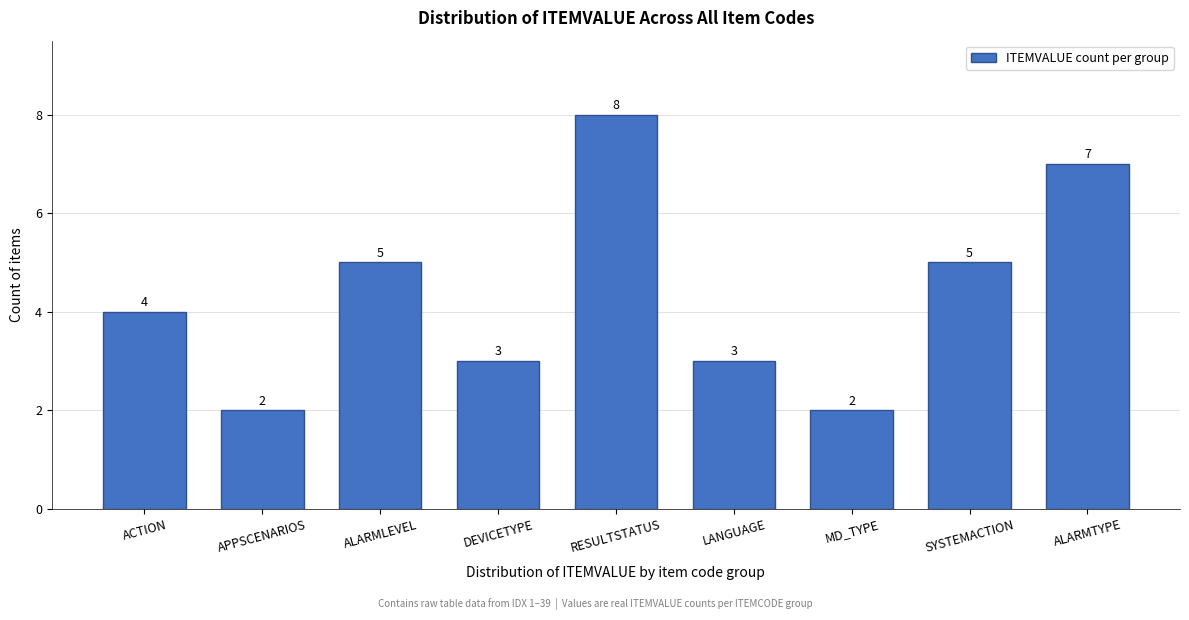

Reading left to right, transcribe all the data shown in this chart.

4	2	5	3	8	3	2	5	7